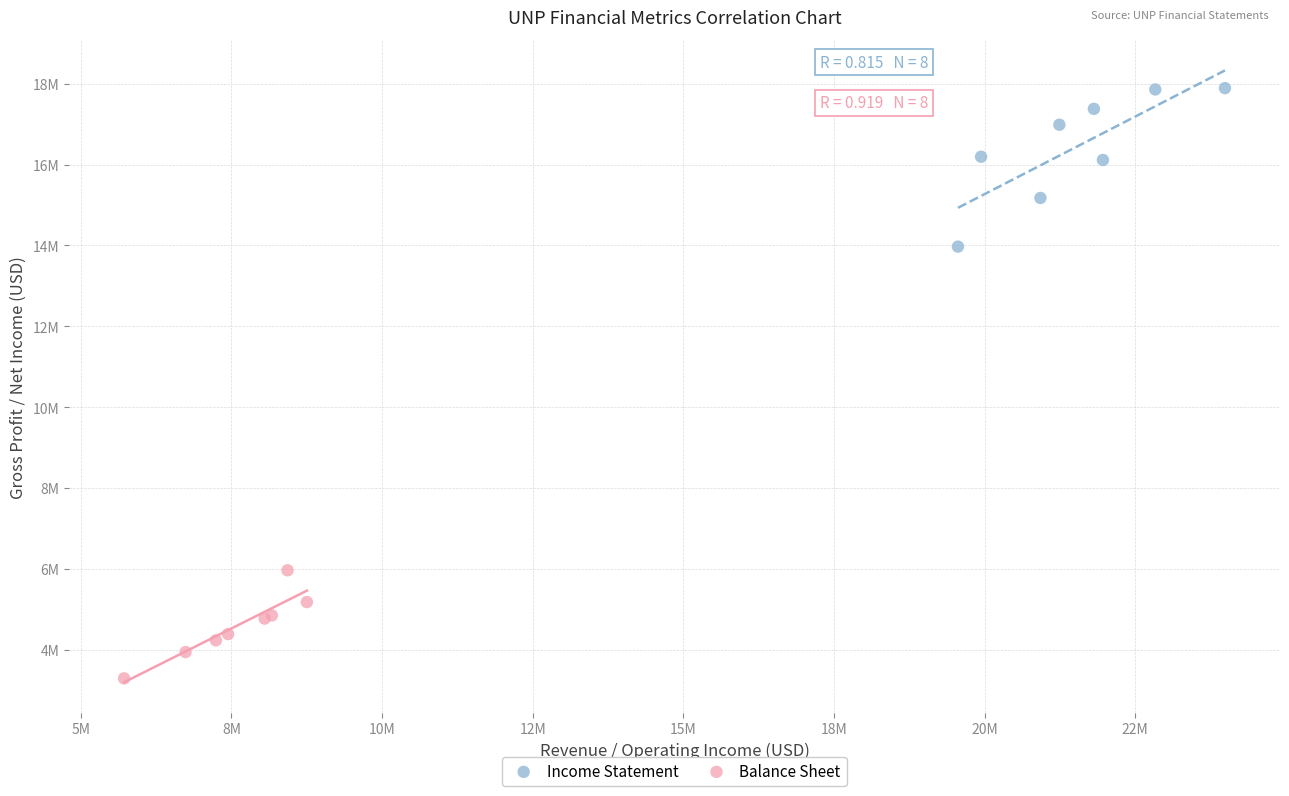

Which series has the largest Y range (max minus min)?

Income Statement